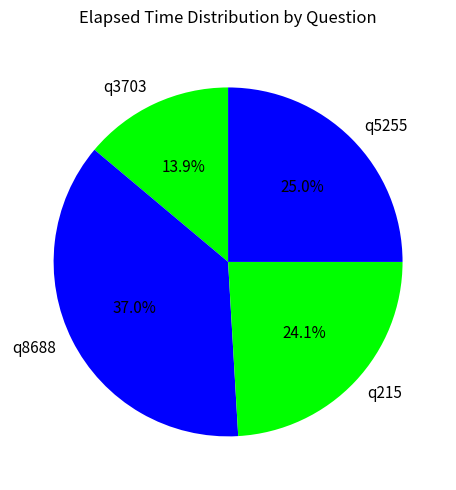

To the nearest percent, what portion does q3703 represent?

14%